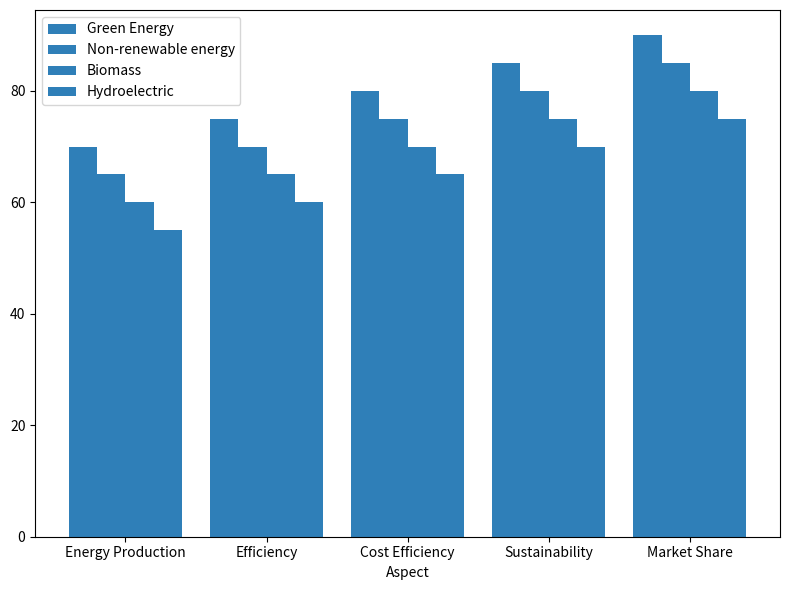

Are the bars grouped side by side (vs. stacked)?

Yes